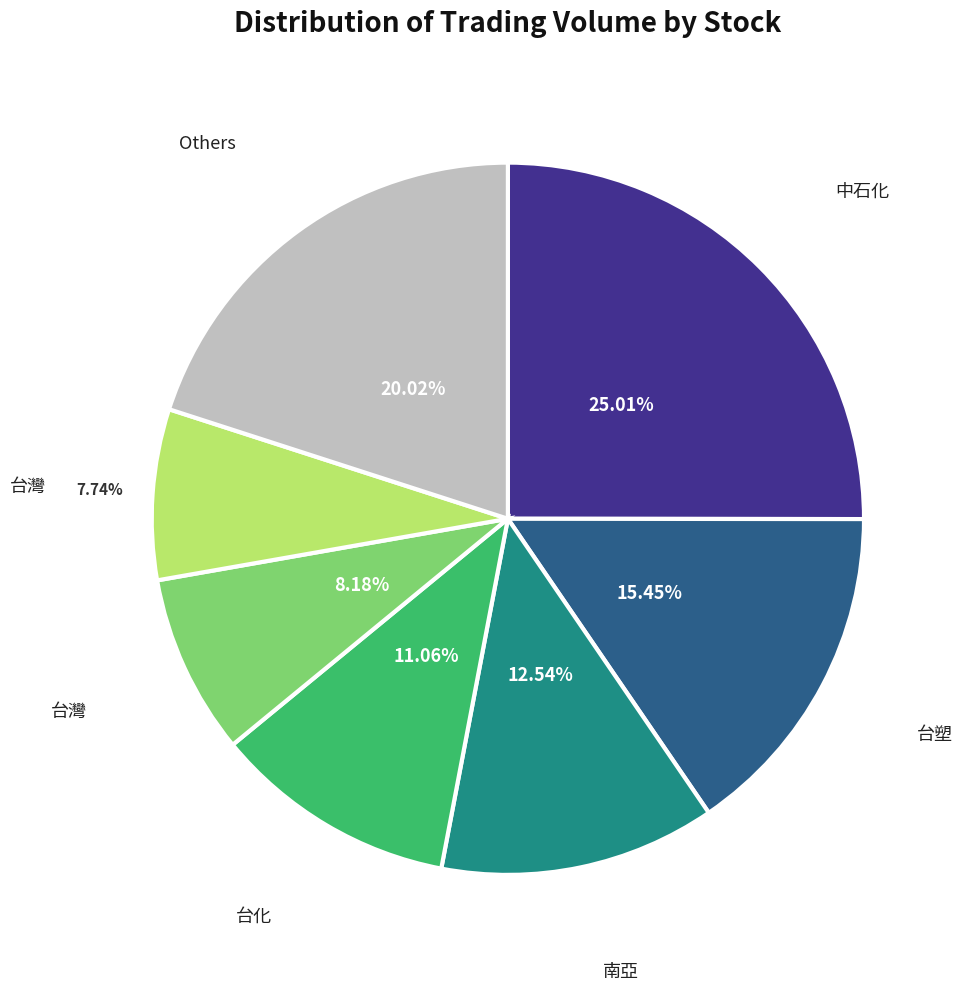

Is there a majority slice in this chart?

No